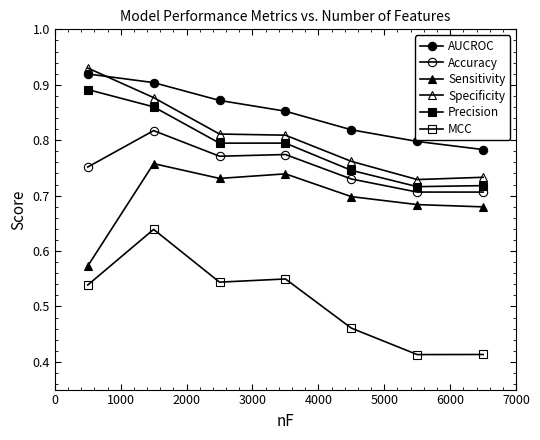

True or false: AUCROC and Sensitivity intersect in this chart.

False